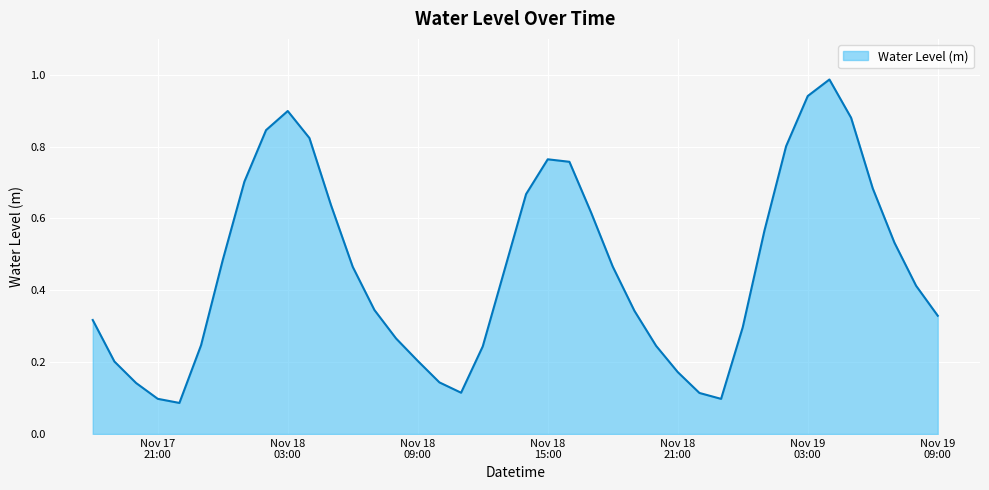

How many points are lower than both their immediate neighbors (excluding endpoints)?

3